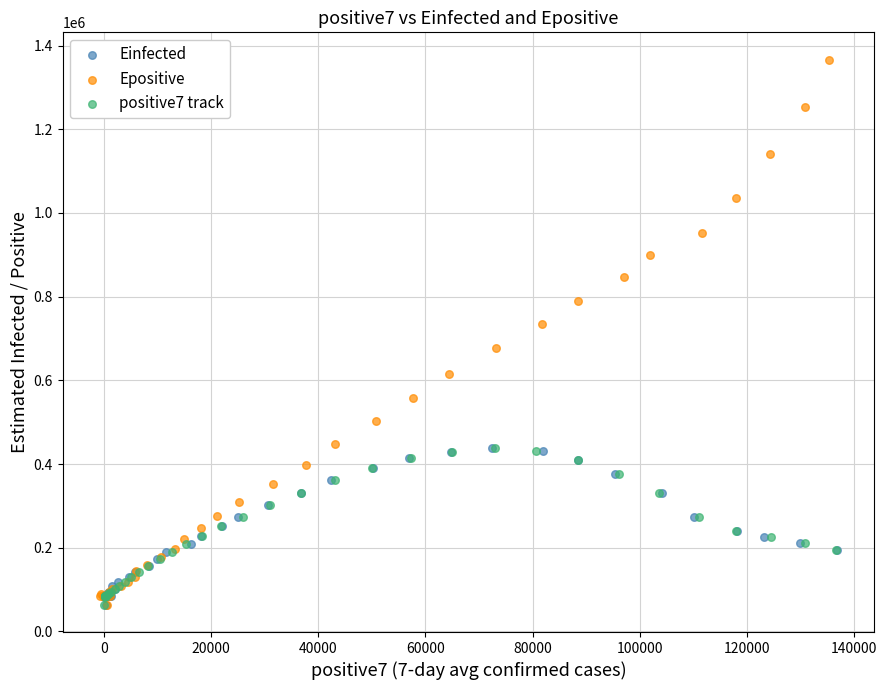

Which series has the widest spread of Y values?

Epositive